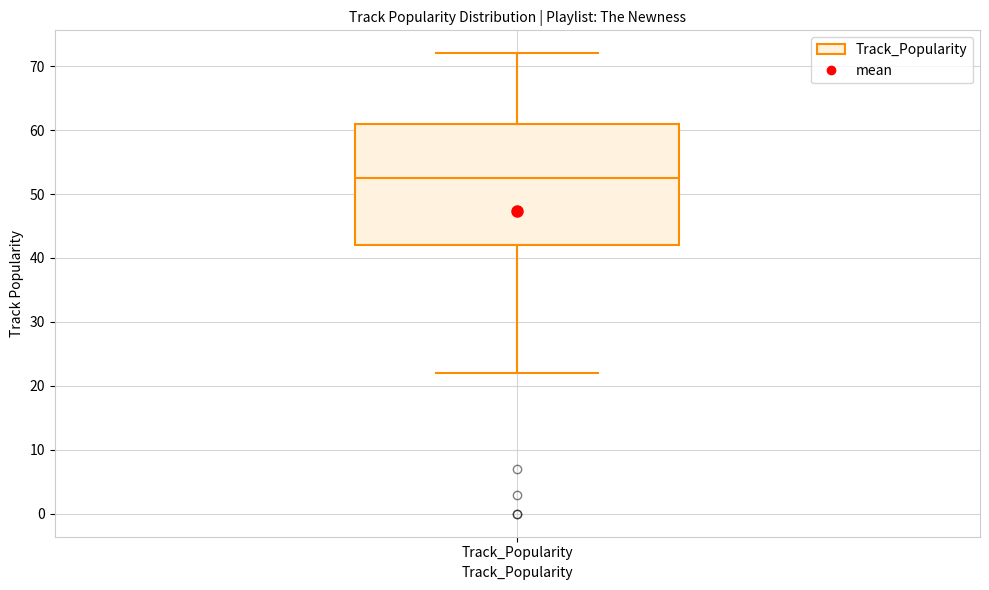

Read this box plot against the y-axis: the position of the median line, the range covered by the box, and the ends of both whiskers. The values are not printed on the chart, so give them approximately, as read against the axis.

median 53, box 42 to 61, whiskers 22 to 72